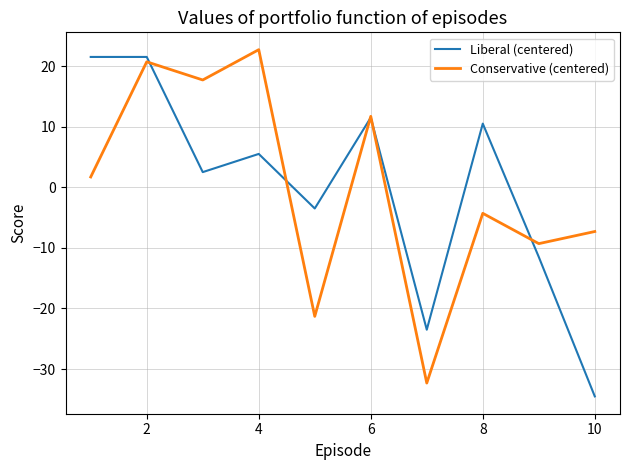

What is the highest value of the Conservative (centered) series?

22.7